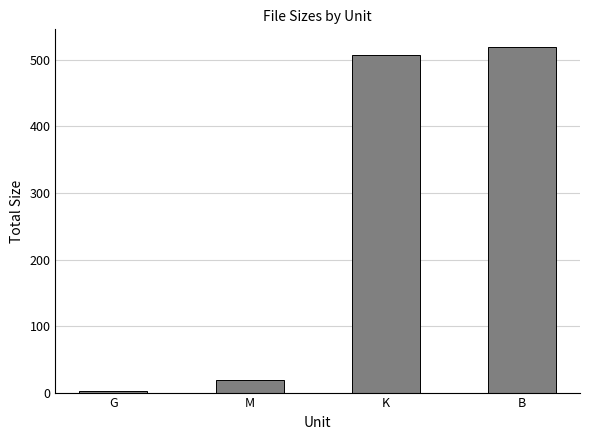

Which label corresponds to the smallest value in the chart?

G